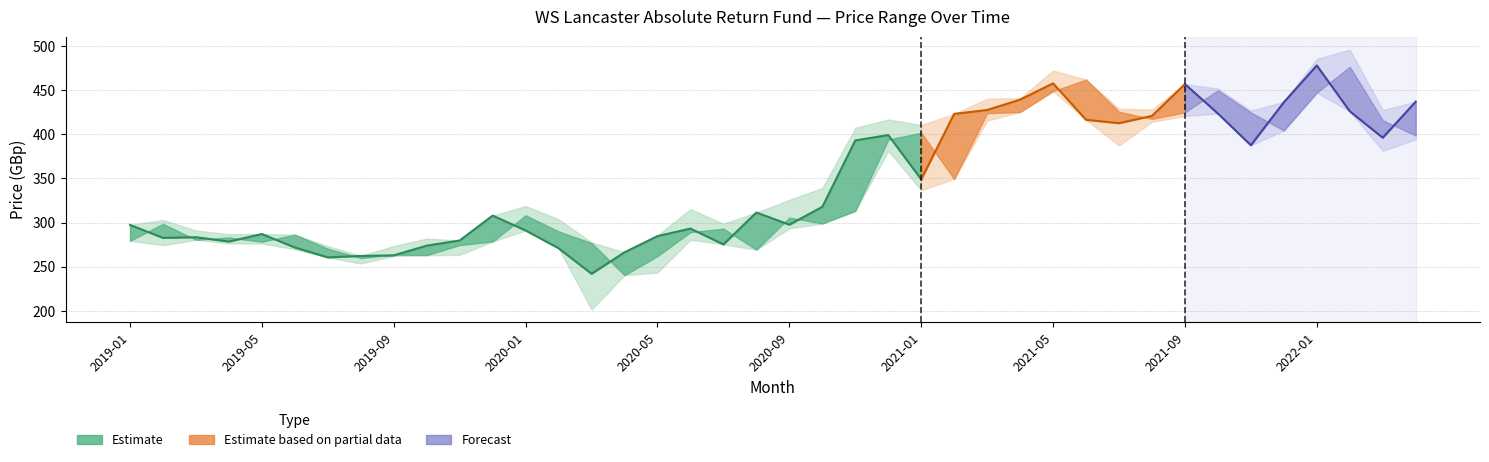

Where is Opening Price nearest to the value 358?

2021-02